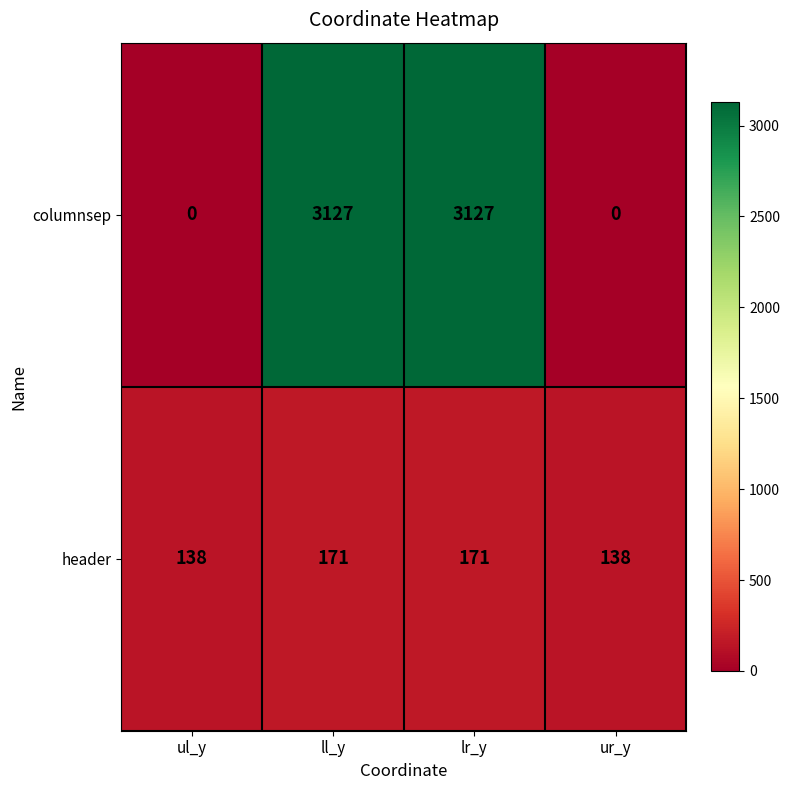

The value of columnsep at lr_y is 1433. True or false?

False